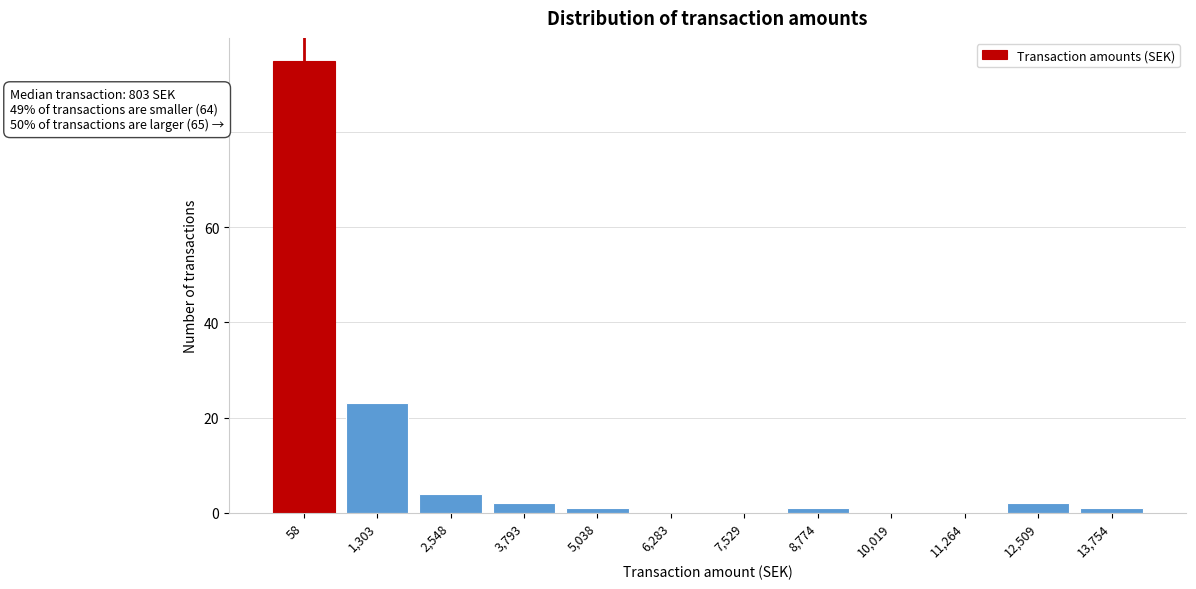

Reading left to right, transcribe all the data shown in this chart.

58=95	1,303=23	2,548=4	3,793=2	5,038=1	6,283=0	7,529=0	8,774=1	10,019=0	11,264=0	12,509=2	13,754=1